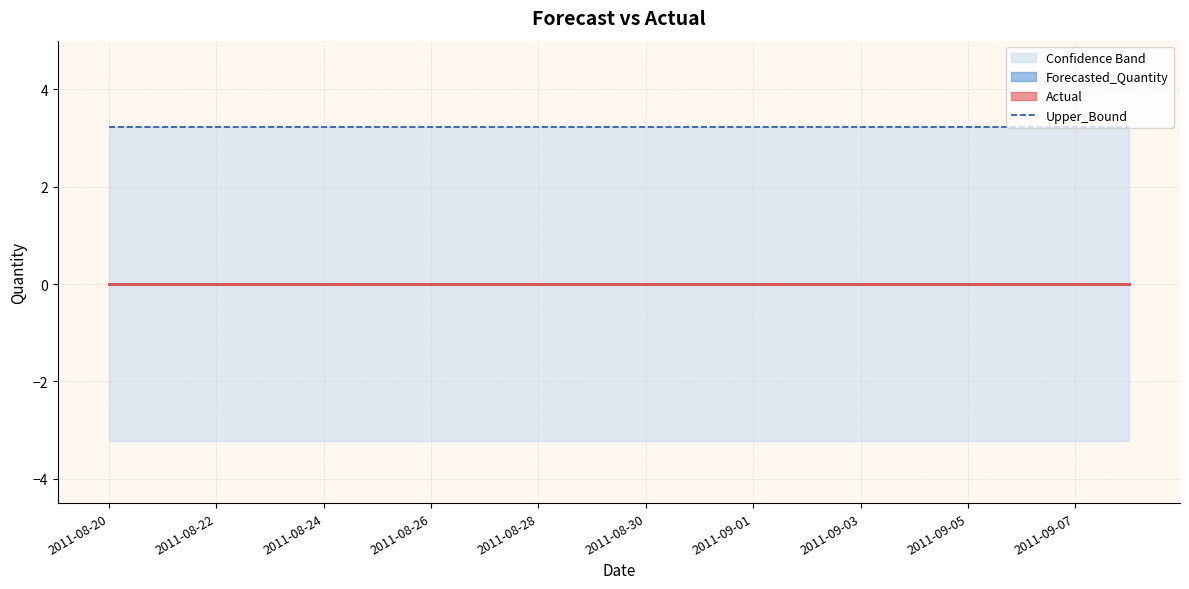

Which series changed the most between 2011-08-23 and 2011-08-26?

Actual